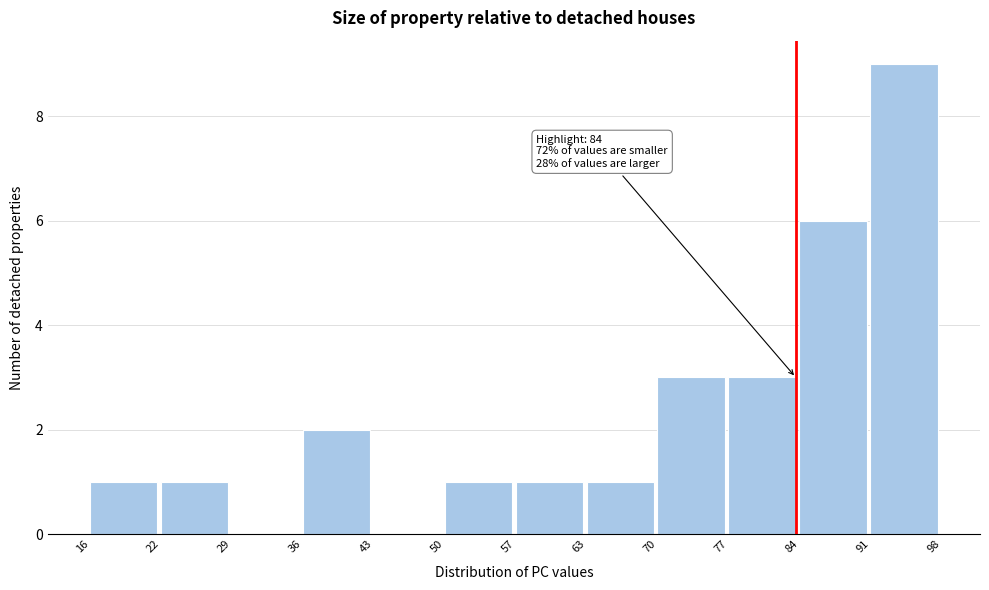

Over which range of the x-axis is the bar tallest?

91 to 98